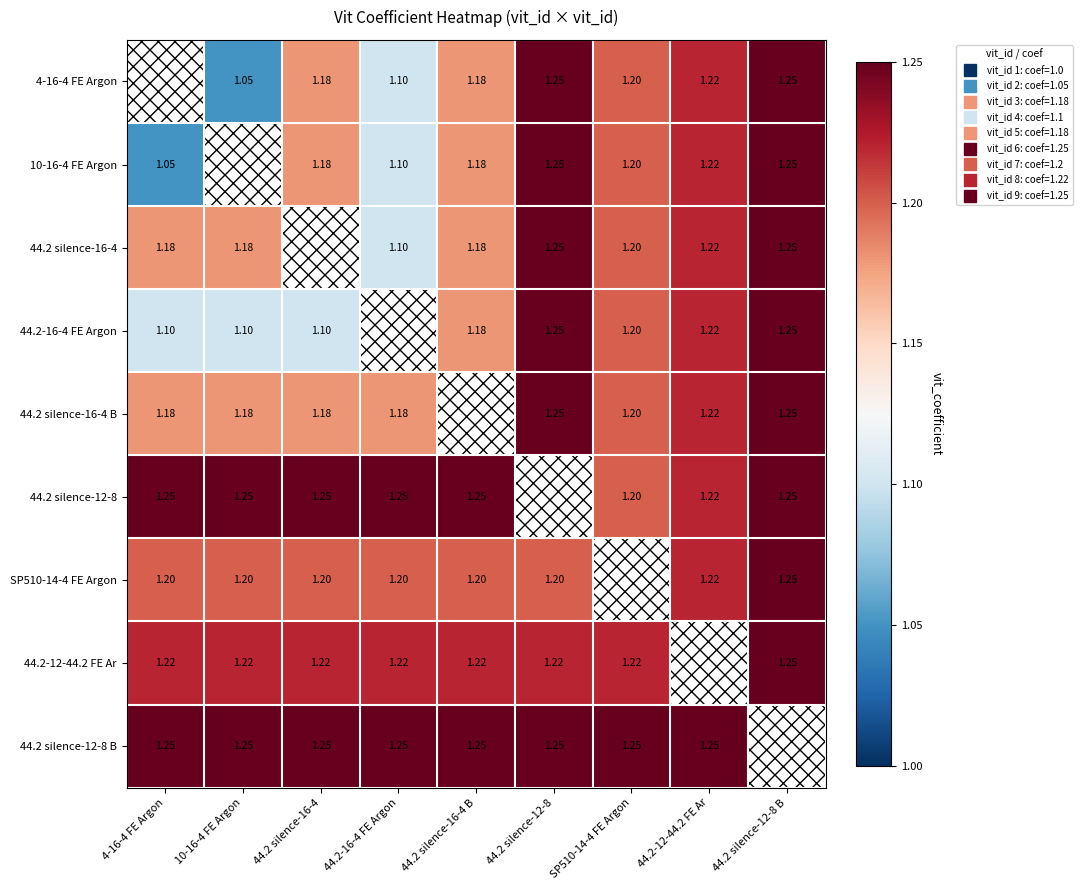

At which category is the sum across all series the highest?

44.2 silence-12-8 B